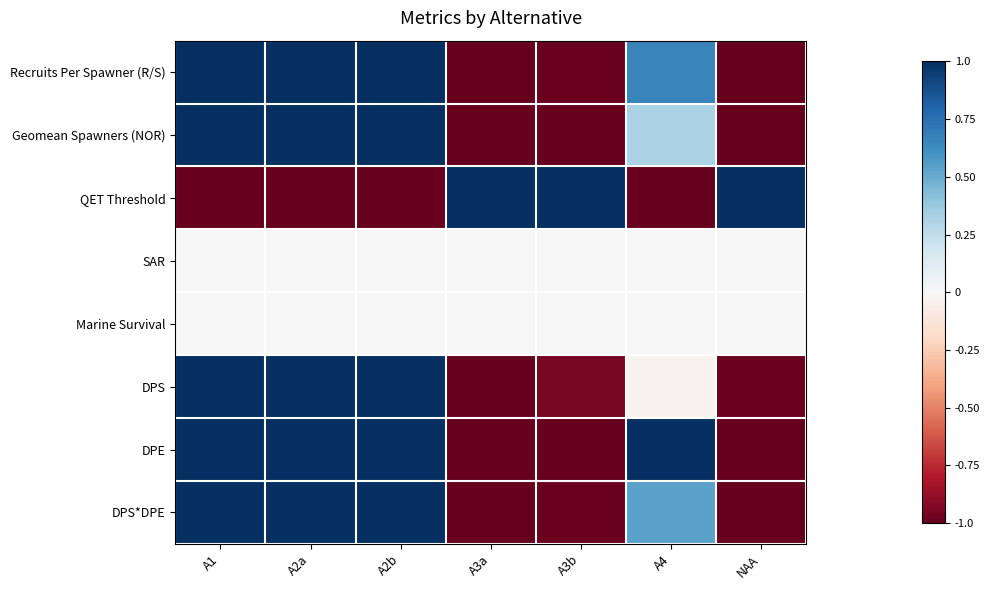

Reading left to right, extract all data points from this chart.

Recruits Per Spawner (R/S): A1=1.0	A2a=1.0	A2b=1.0	A3a=-1.0	A3b=-1.0	A4=0.7	NAA=-1.0
Geomean Spawners (NOR): A1=1.0	A2a=1.0	A2b=1.0	A3a=-1.0	A3b=-1.0	A4=0.3	NAA=-1.0
QET Threshold: A1=-1.0	A2a=-1.0	A2b=-1.0	A3a=1.0	A3b=1.0	A4=-1.0	NAA=1.0
SAR: A1=0.0	A2a=0.0	A2b=0.0	A3a=0.0	A3b=0.0	A4=0.0	NAA=0.0
Marine Survival: A1=0.0	A2a=0.0	A2b=0.0	A3a=0.0	A3b=0.0	A4=0.0	NAA=0.0
DPS: A1=1.0	A2a=1.0	A2b=1.0	A3a=-1.0	A3b=-1.0	A4=-0.0	NAA=-1.0
DPE: A1=1.0	A2a=1.0	A2b=1.0	A3a=-1.0	A3b=-1.0	A4=1.0	NAA=-1.0
DPS*DPE: A1=1.0	A2a=1.0	A2b=1.0	A3a=-1.0	A3b=-1.0	A4=0.5	NAA=-1.0